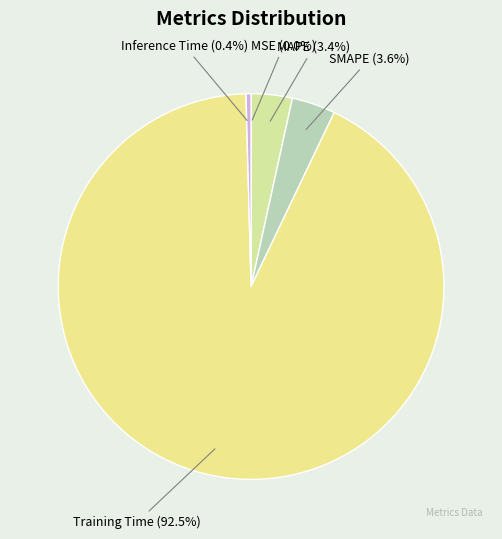

True or false: MAPE accounts for 3% of the total.

True